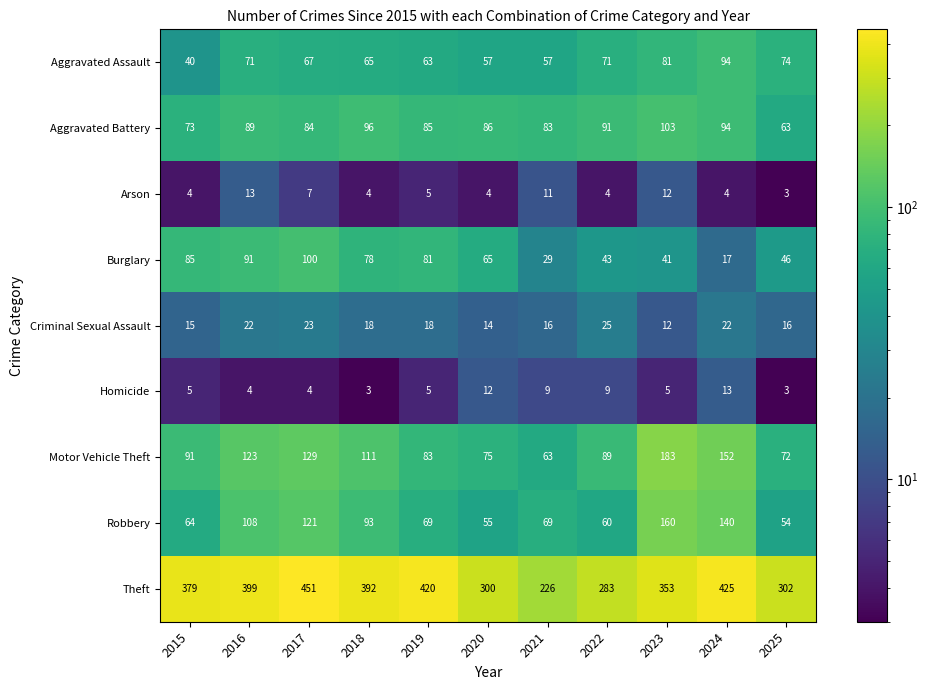

What is the smallest value displayed?

3